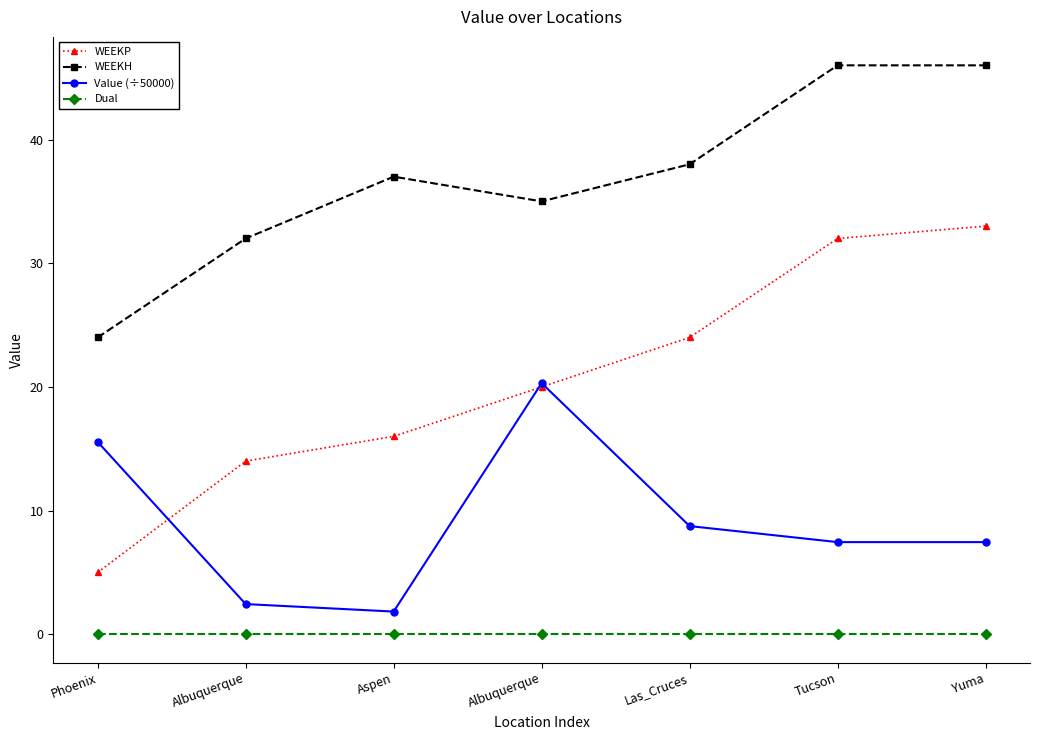

How many data points in WEEKH are less than 37?

3